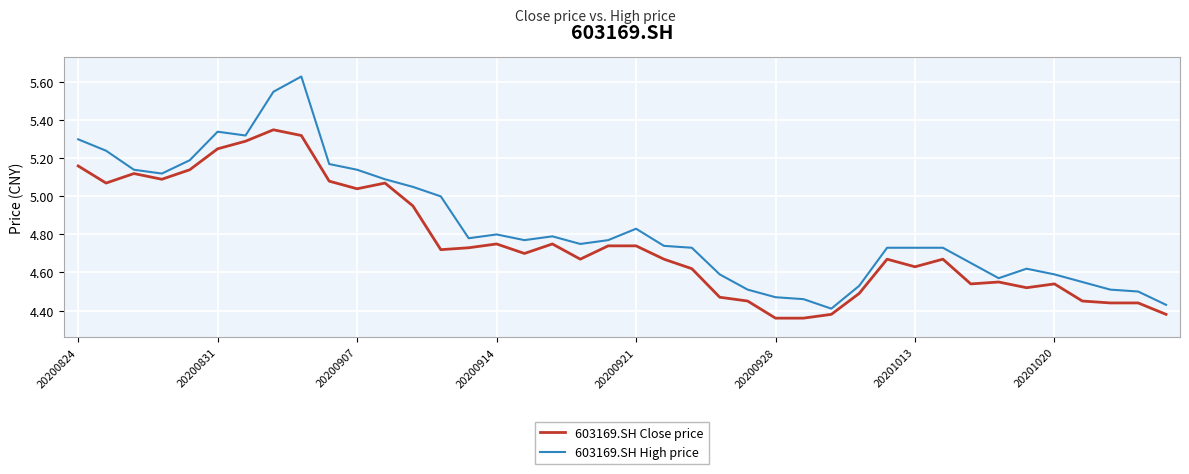

What is the difference between the maximum and minimum values in the 603169.SH Close price series?

1.0